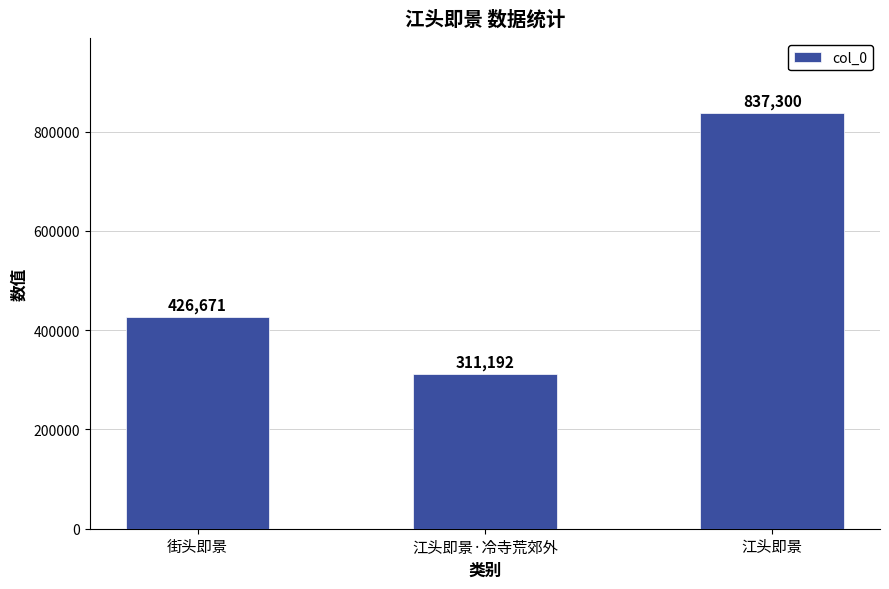

What value does the data have at 街头即景, to the nearest 50?

426650